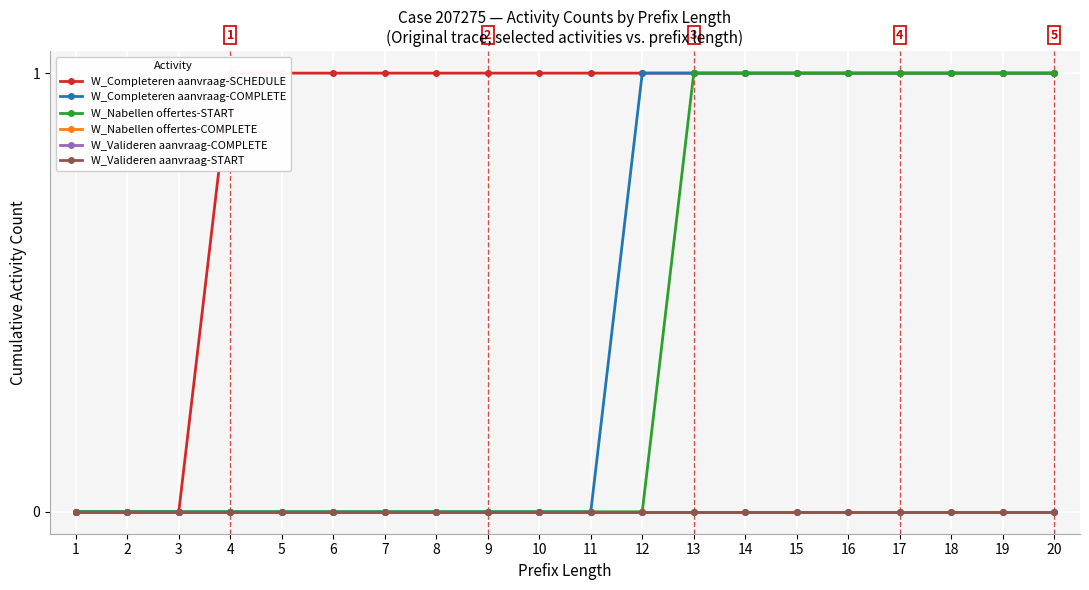

Which series changed the most between 1 and 10?

W_Completeren aanvraag-SCHEDULE